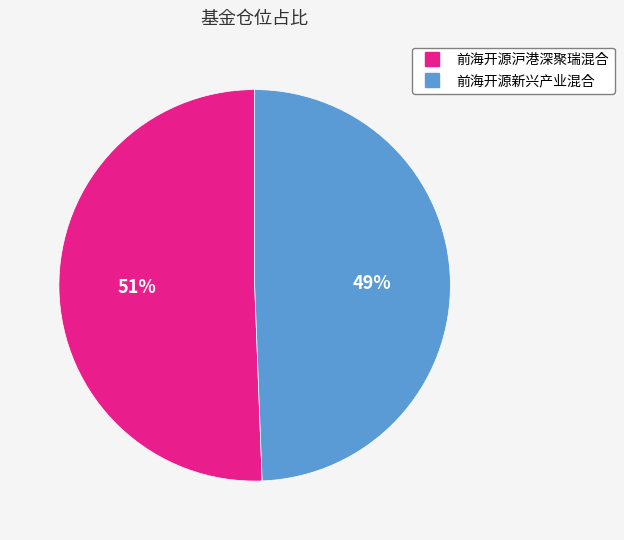

To the nearest percent, what is the combined percentage of 前海开源新兴产业混合 and 前海开源沪港深聚瑞混合?

100%